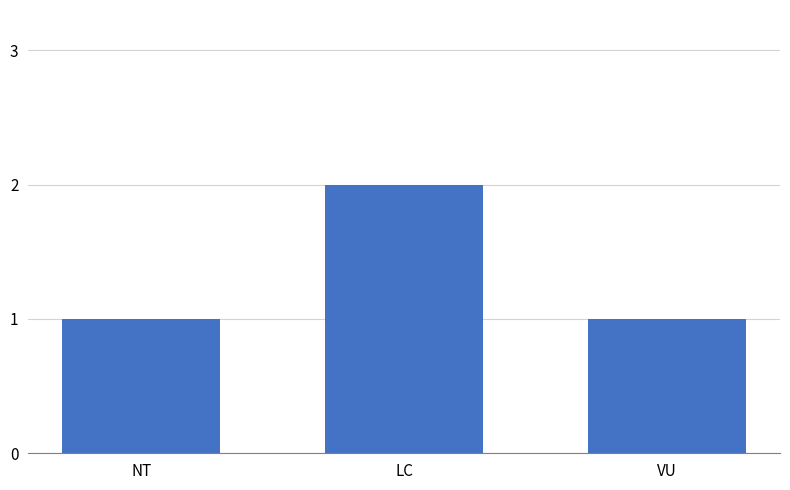

What is the average value?

1